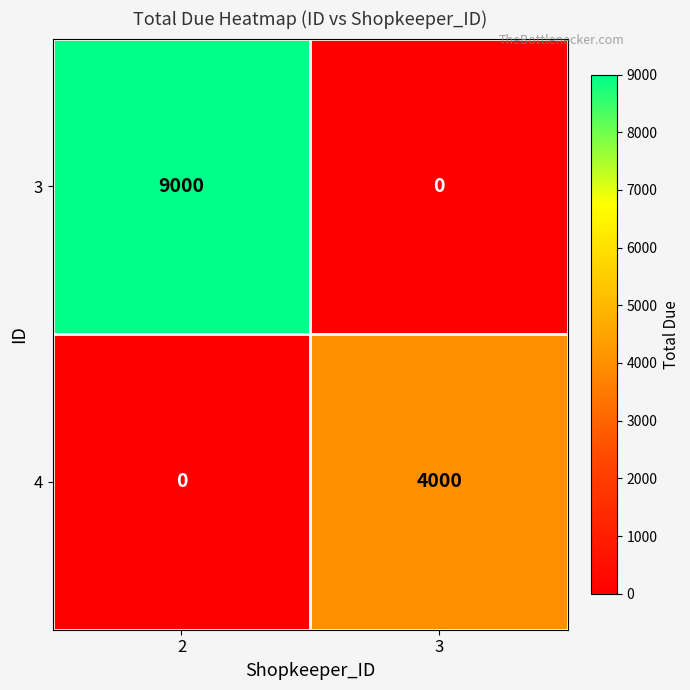

What is the sum of all 3 values?

9000